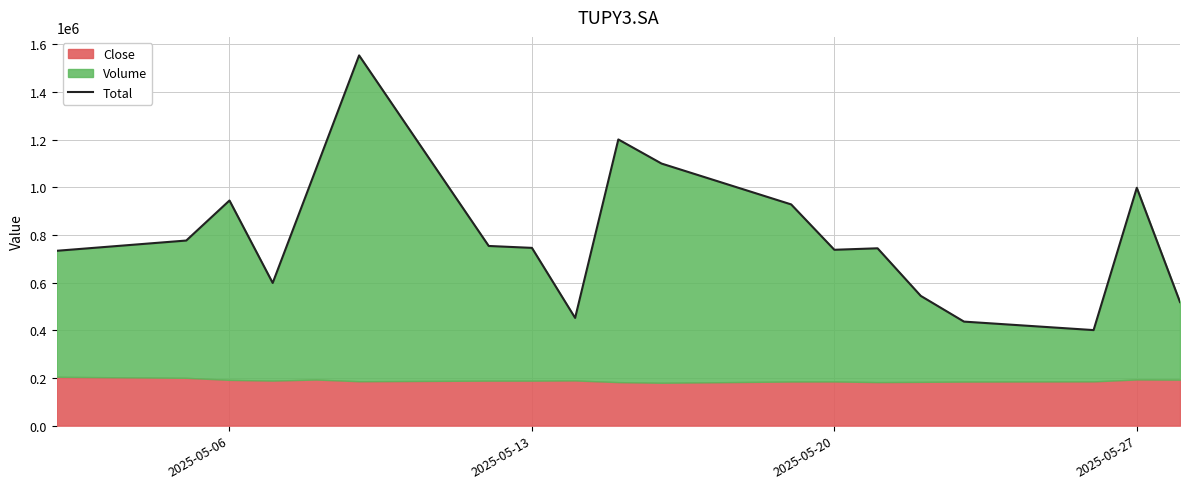

How many lines are shown in the chart?

1